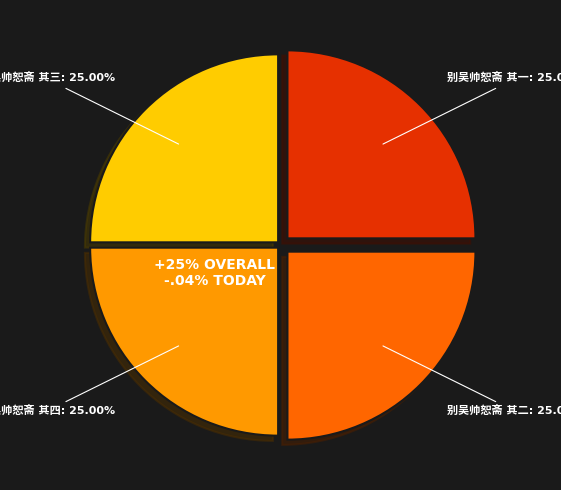

What is the ratio of the value at 别吴帅恕斋 其二 to the value at 别吴帅恕斋 其三?

1.0